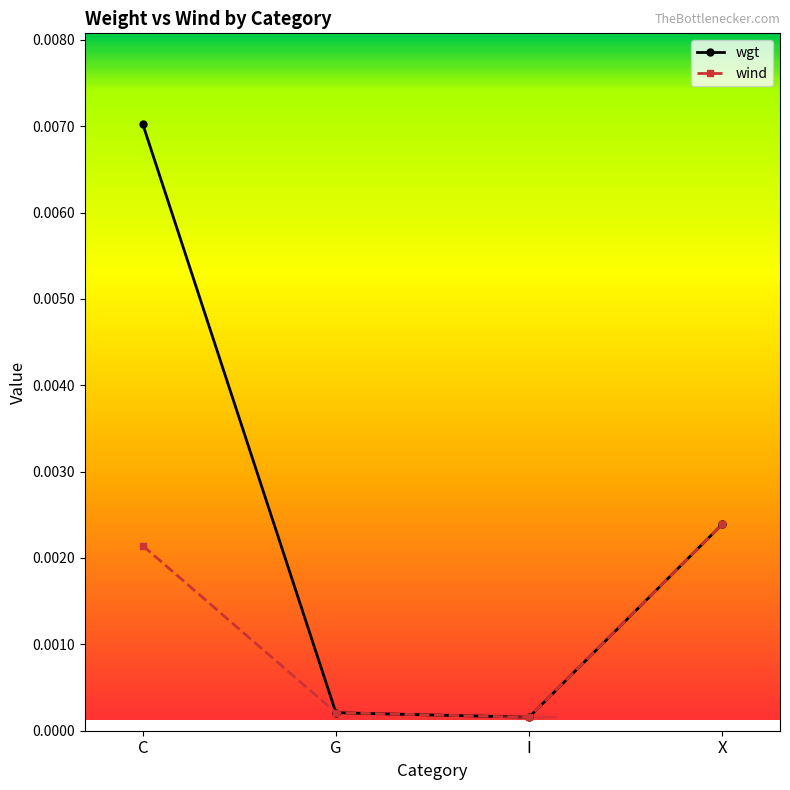

List the series in order of their peak value, lowest first.

wind, wgt